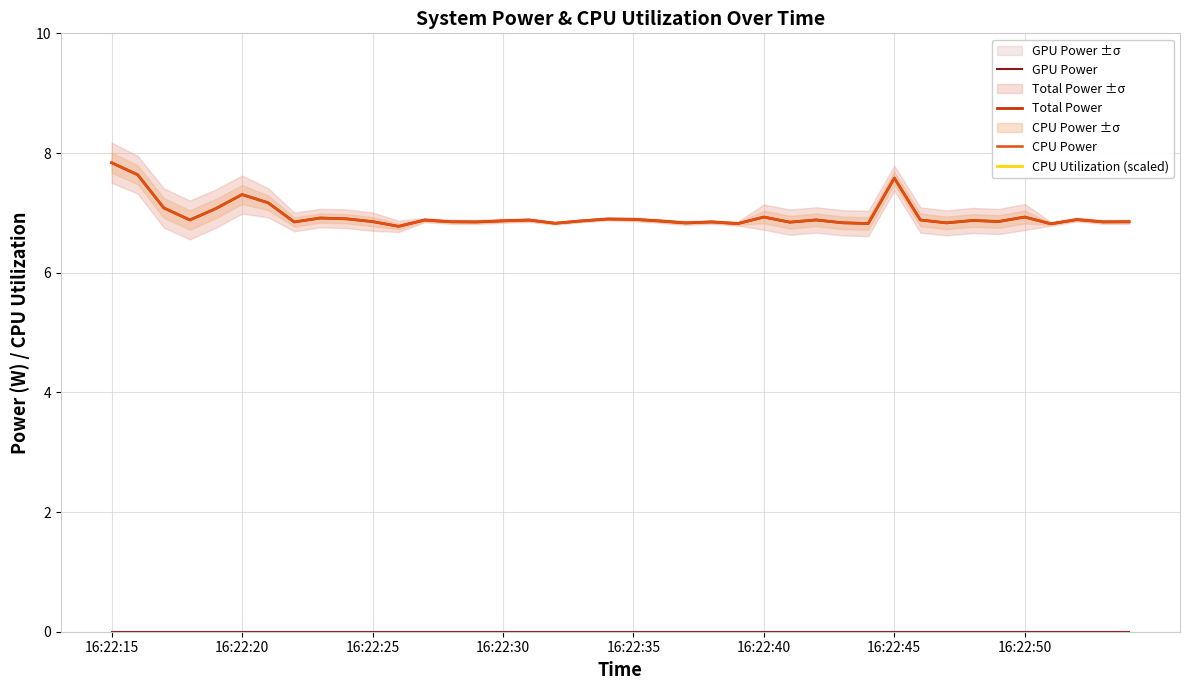

How many categories are shown in the chart?

40